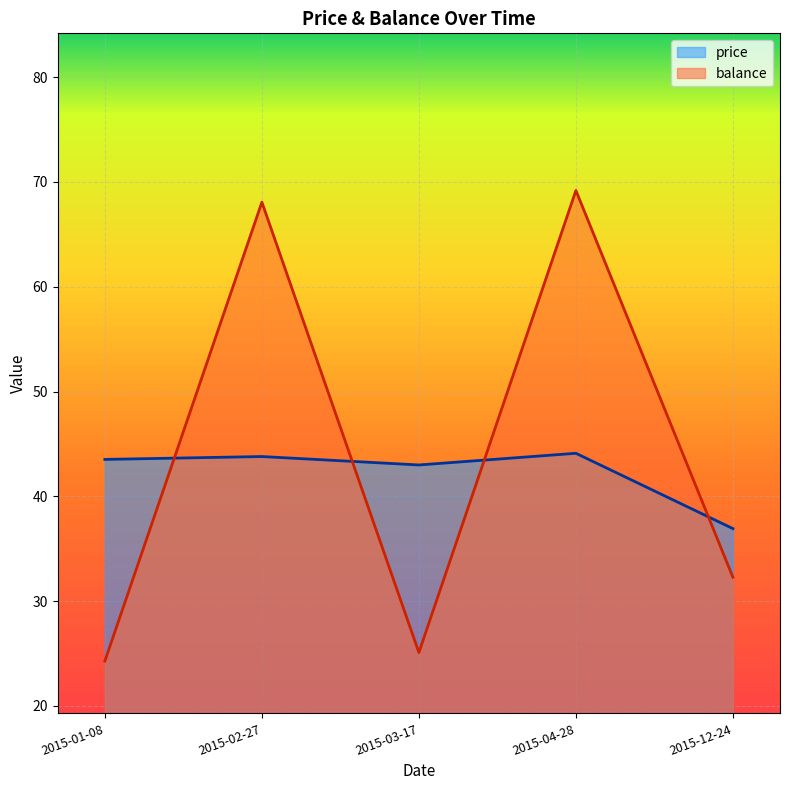

Is it true that price equals 72.8 at 2015-03-17?

False